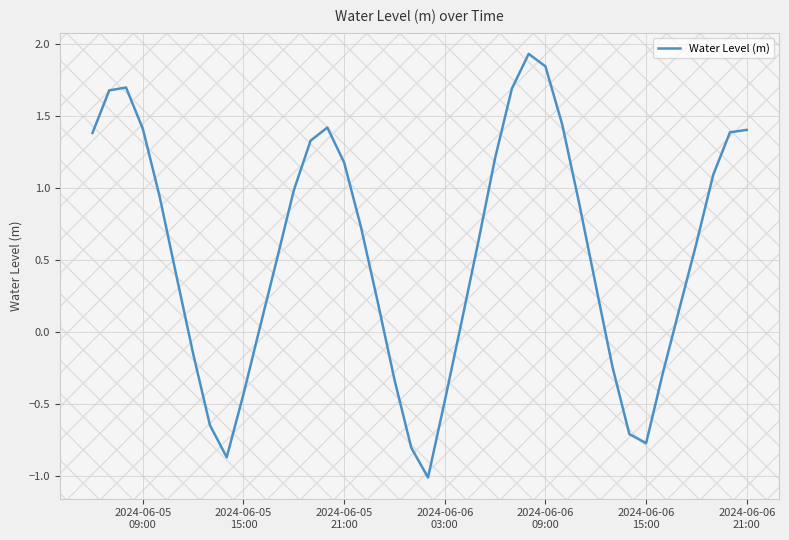

What is the difference between the second highest and second lowest values?

2.7